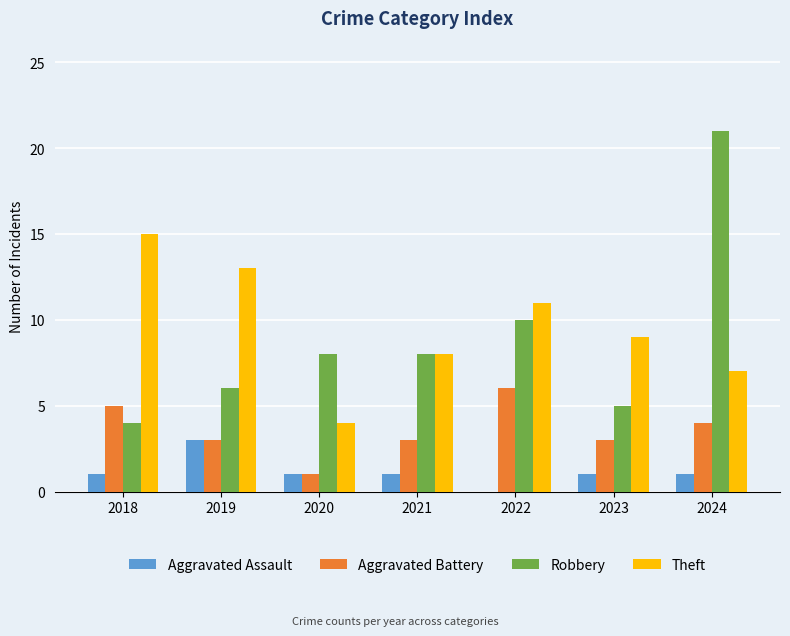

What is the average value of the Aggravated Assault series?

1